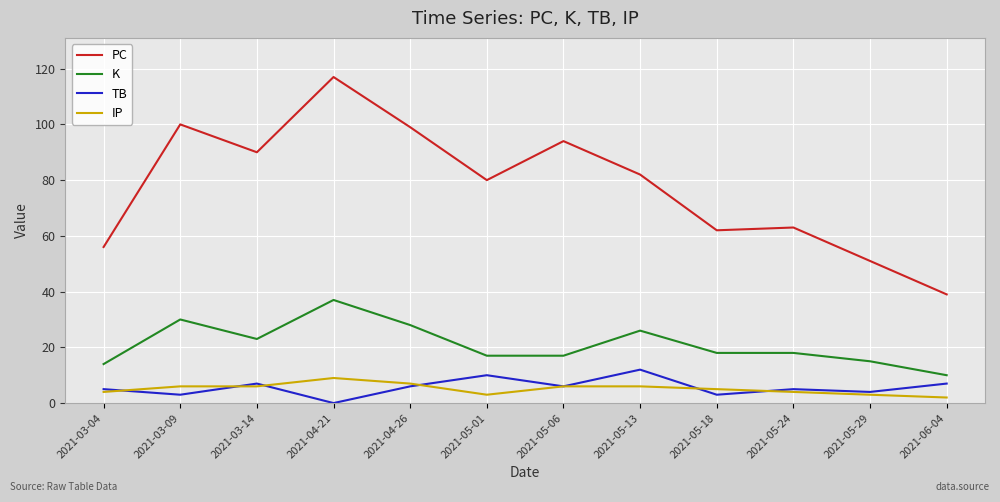

Is it true that K equals 18 at 2021-05-24?

True